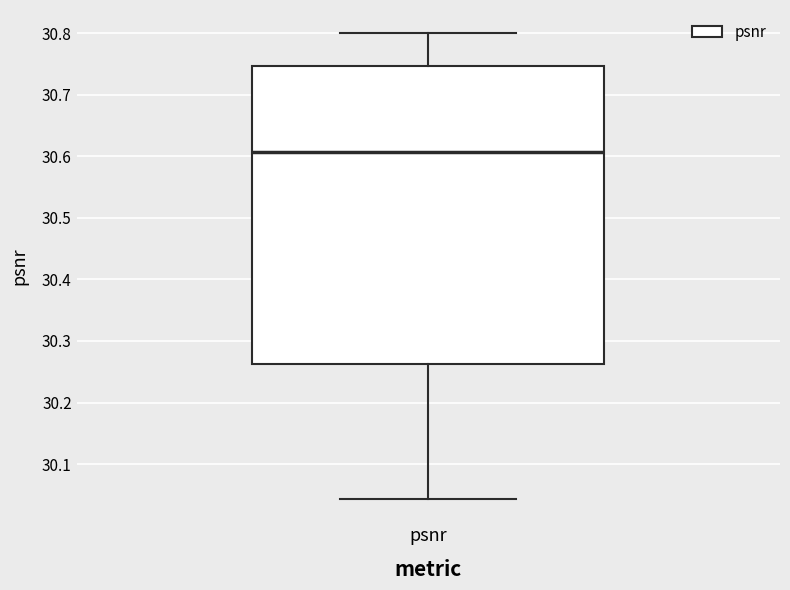

Transcribe this box plot: give where the median line is, the range the box spans, and where the two whiskers end, as read against the y-axis. The values are not printed on the chart, so give them approximately, as read against the axis.

median 30.61, box 30.26 to 30.75, whiskers 30.04 to 30.80